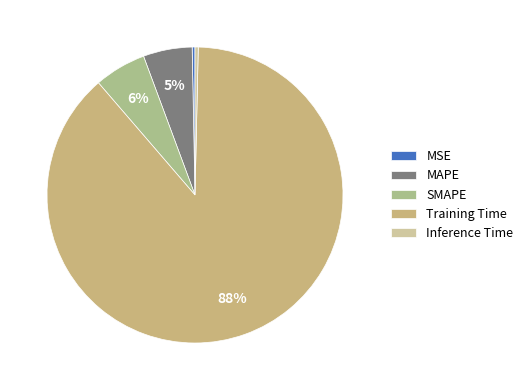

What is the smallest slice in the pie chart?

MSE